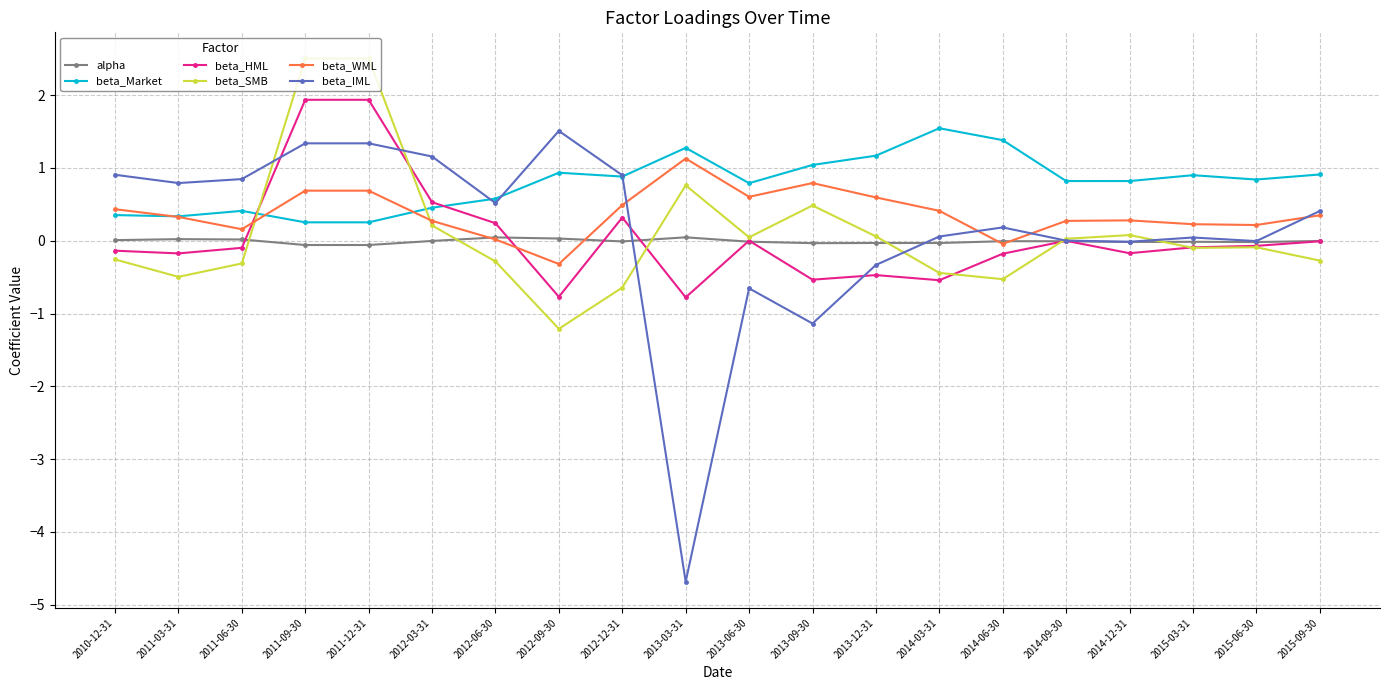

What is the spread (max minus min) of values at 2012-12-31?

1.5